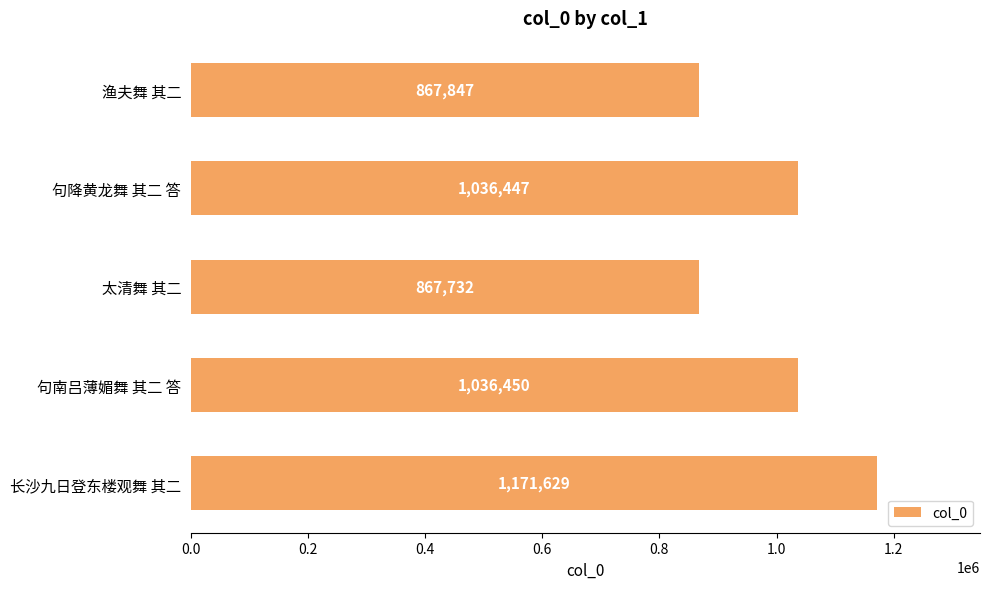

List the labels in order of value, smallest first.

太清舞 其二, 渔夫舞 其二, 句降黄龙舞 其二 答, 句南吕薄媚舞 其二 答, 长沙九日登东楼观舞 其二